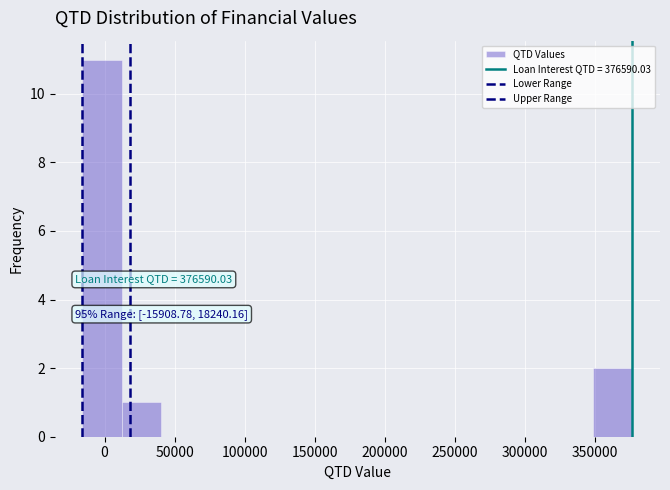

Which range on the x-axis has the tallest bar?

-15000 to 10000